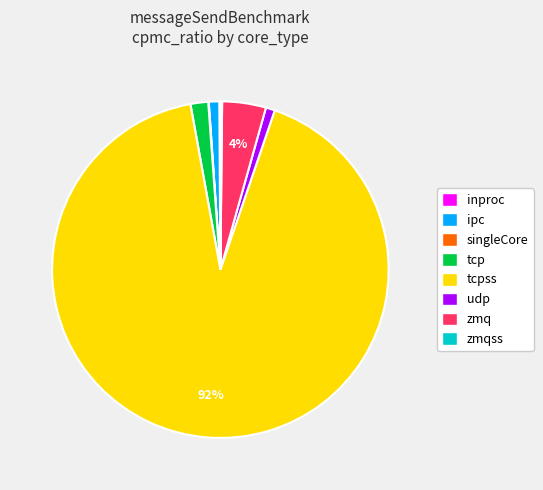

Is there any slice that represents more than half of the pie?

Yes